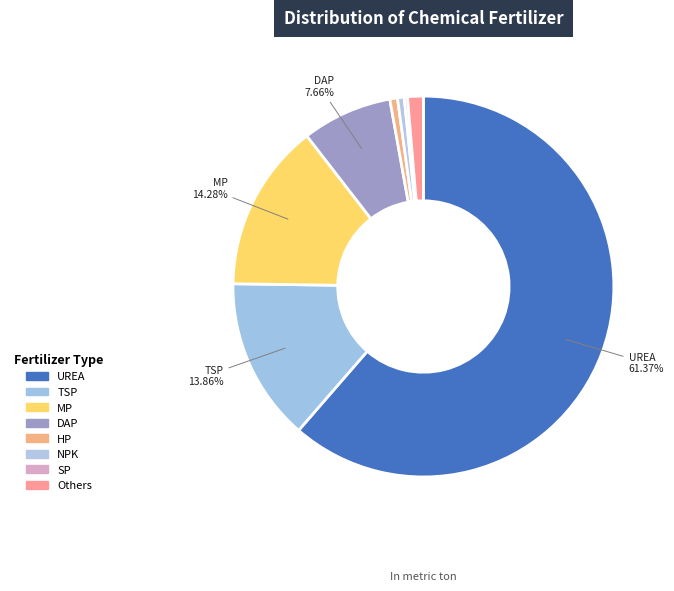

What is the smallest slice in the pie chart?

SP